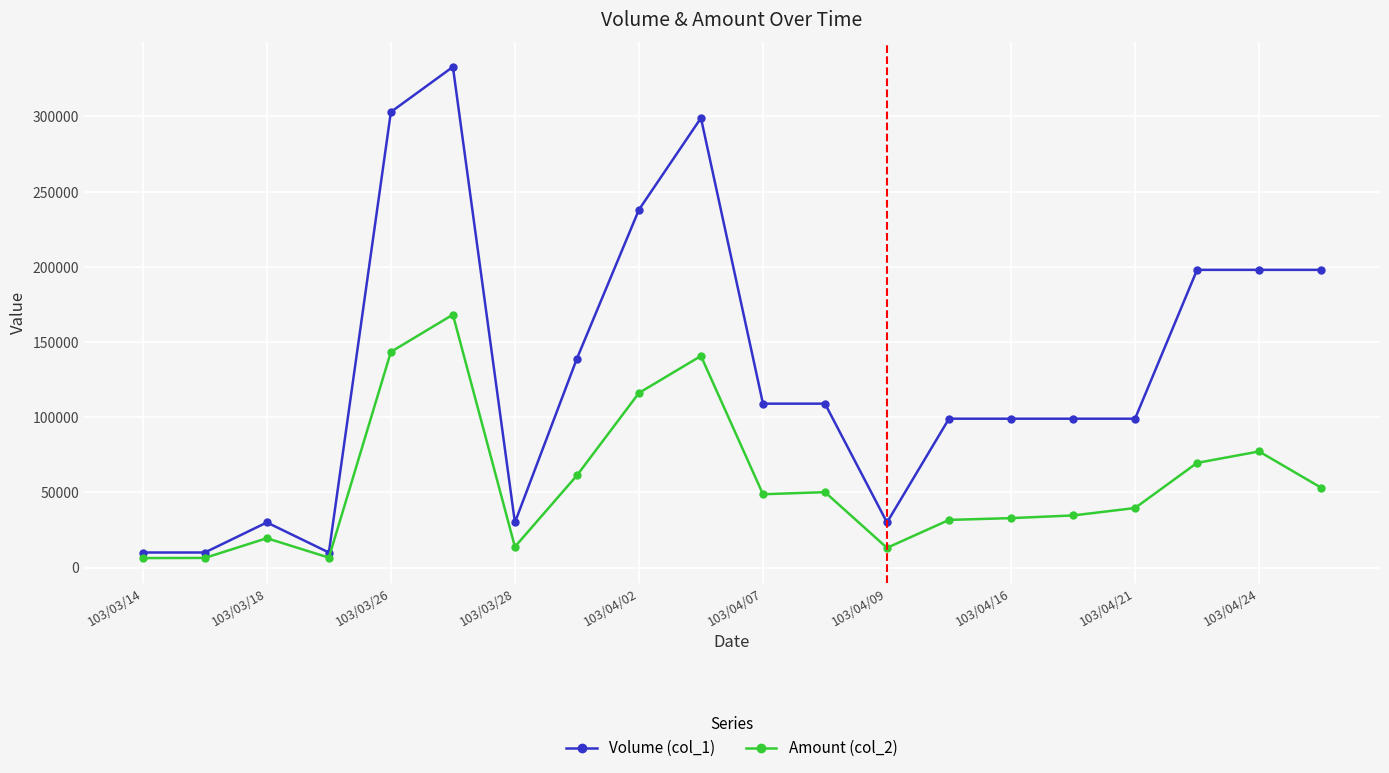

True or false: Amount (col_2) has more than 0 interior local peaks.

True